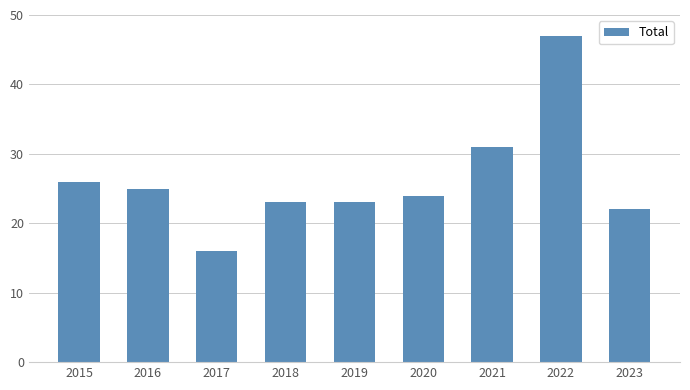

What is the average value?

26